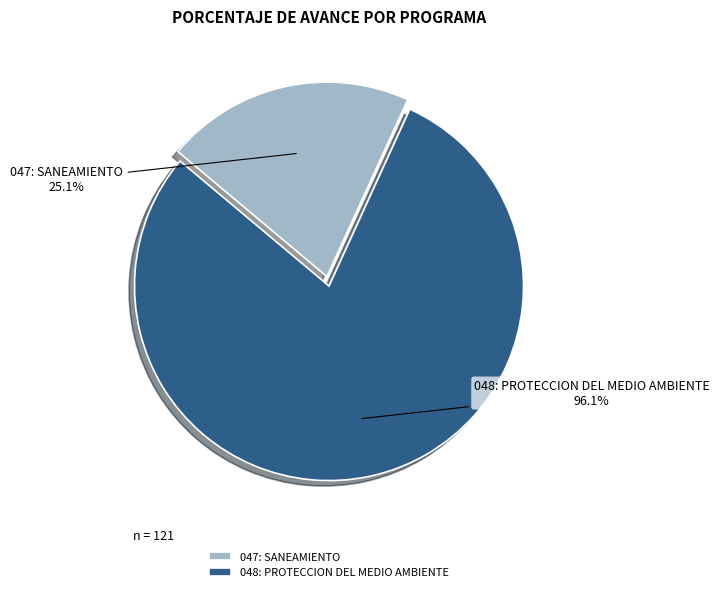

Is it true that 048: PROTECCION DEL MEDIO AMBIENTE is 79% of the pie?

True